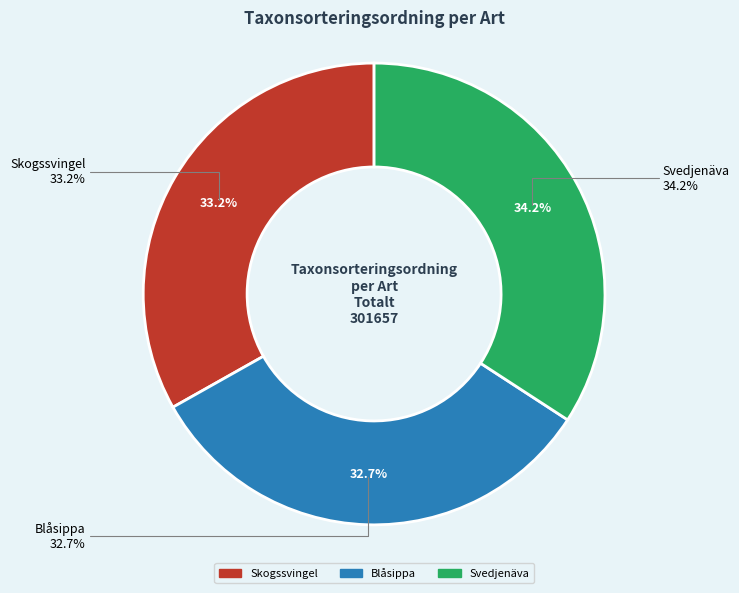

How many slices are in this pie chart?

3